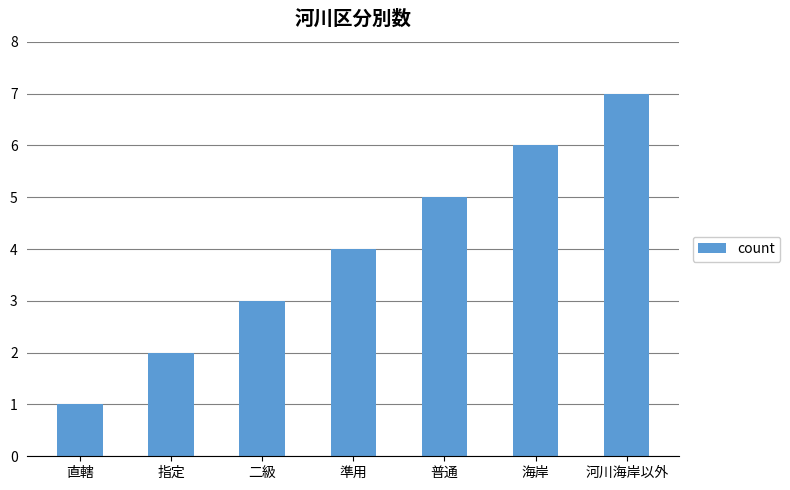

Which has a higher value, 二級 or 指定?

二級